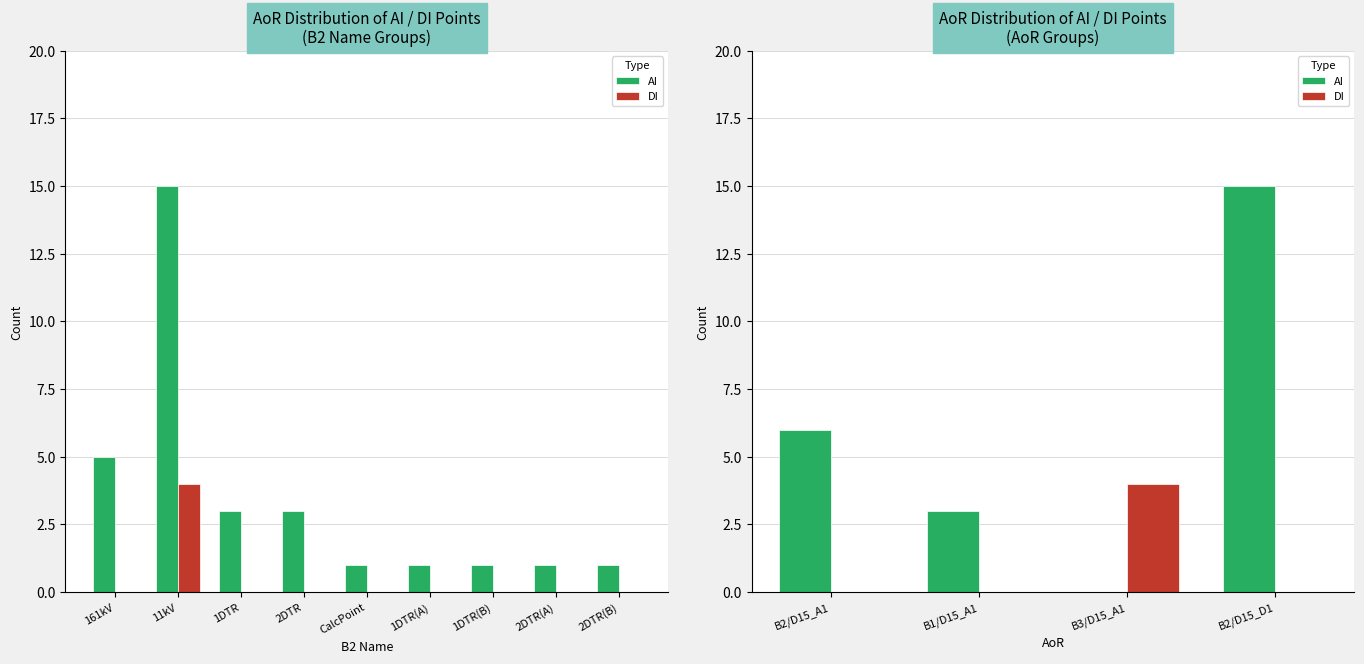

Which series has the largest total across all categories?

AI